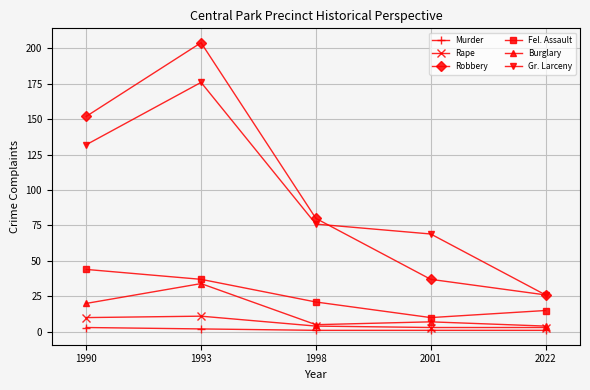

What value does the Burglary series have at 1993, to the nearest 10?

30